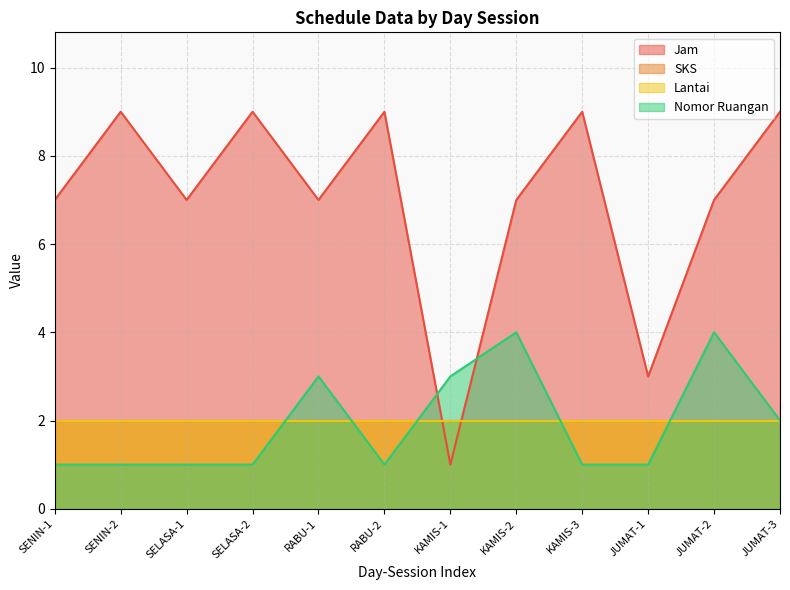

At which category does Nomor Ruangan reach its first local peak?

RABU-1